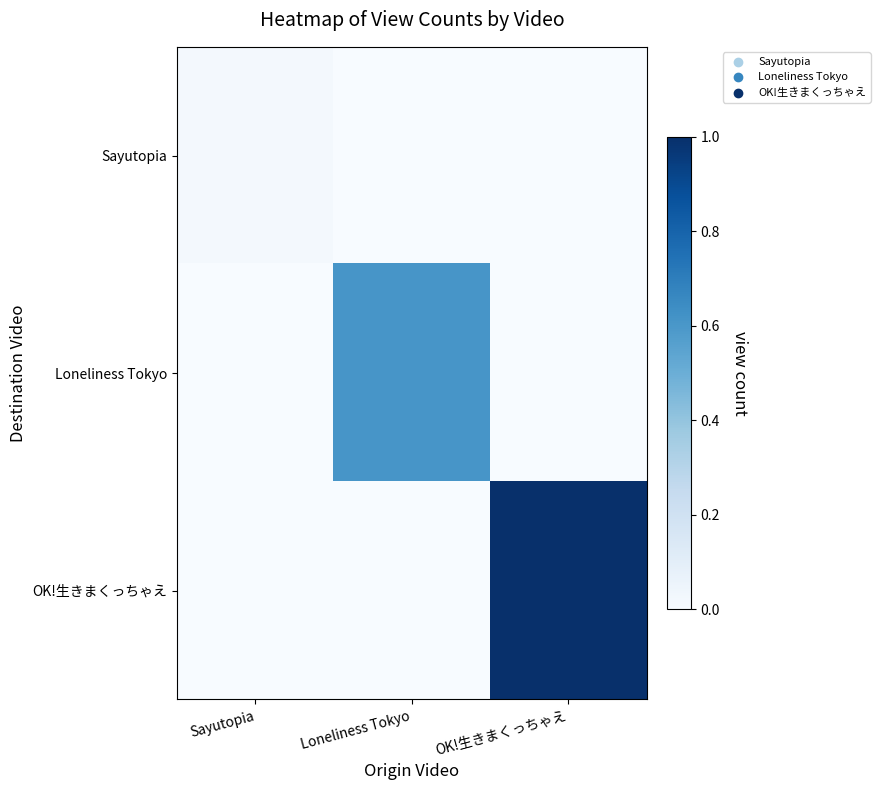

Count the number of categories in the chart.

3